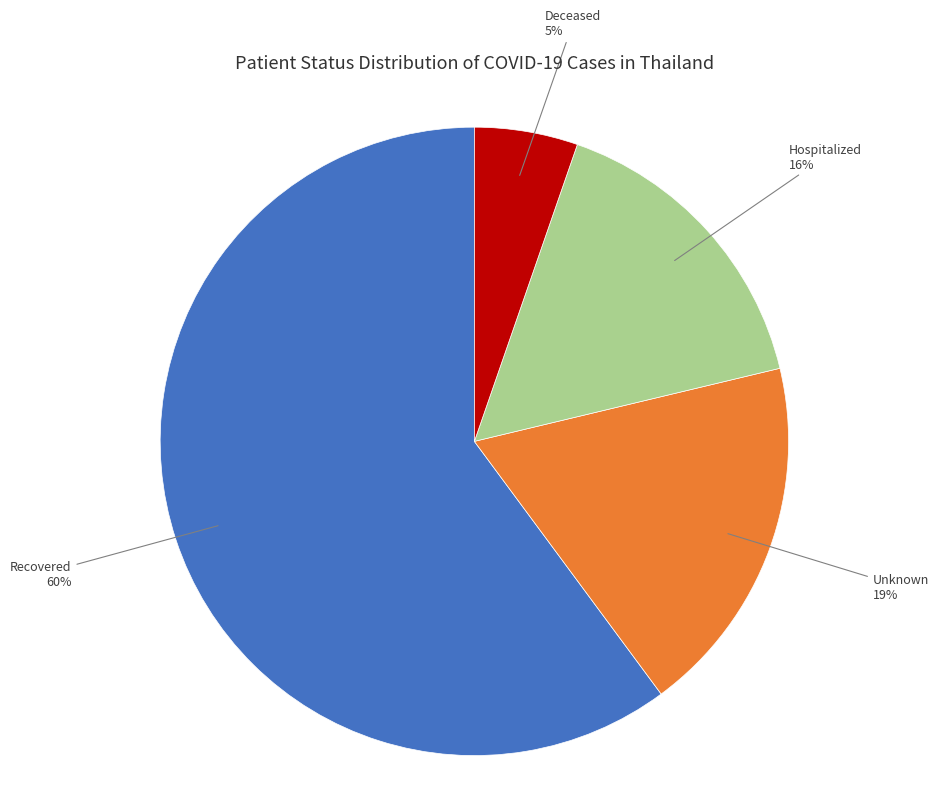

Count the number of slices in the pie.

4